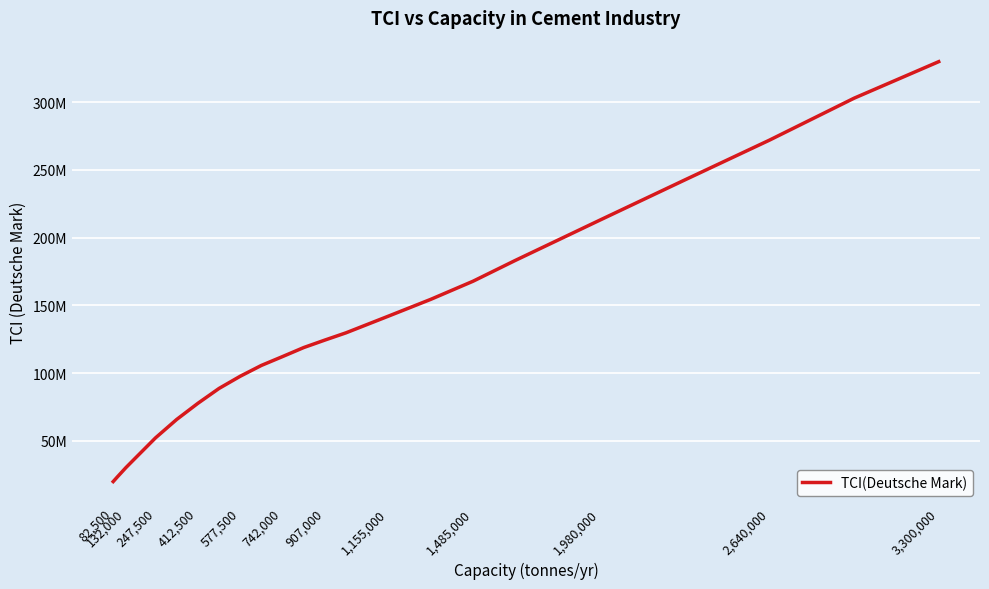

Is this an area chart (filled region under the line)?

No